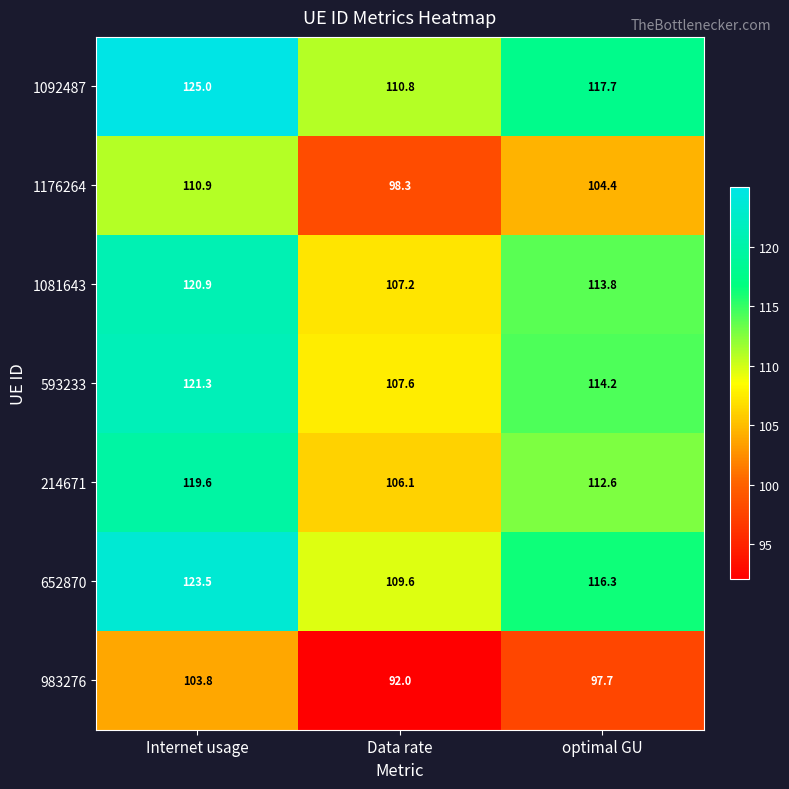

What is the difference between the 1176264 values at Data rate and Internet usage?

12.6